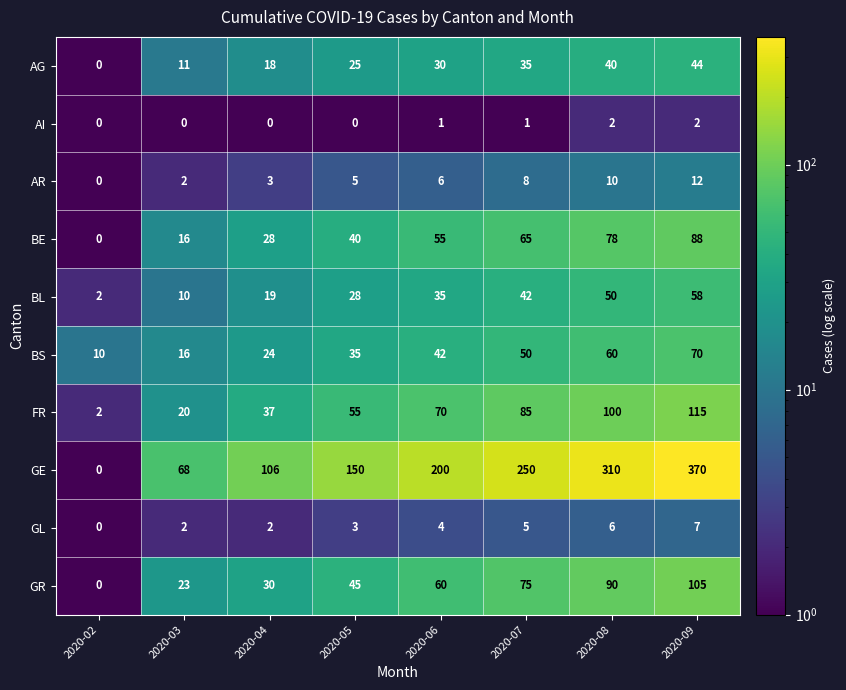

Which series has the largest range (max minus min)?

GE